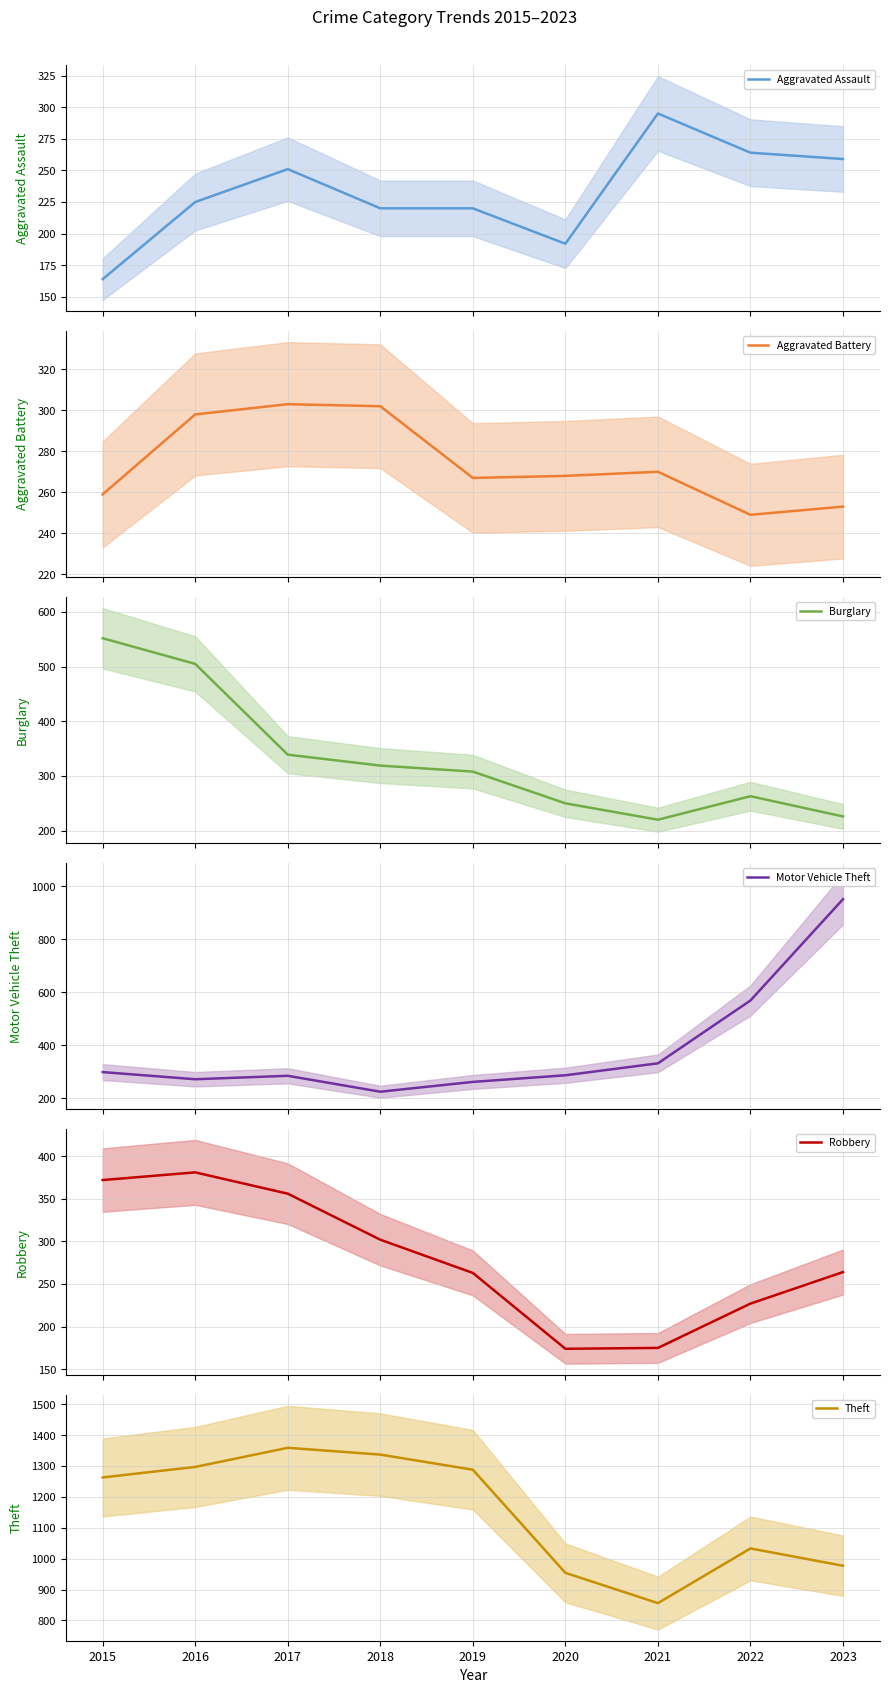

Is this an area chart (filled region under the line)?

No